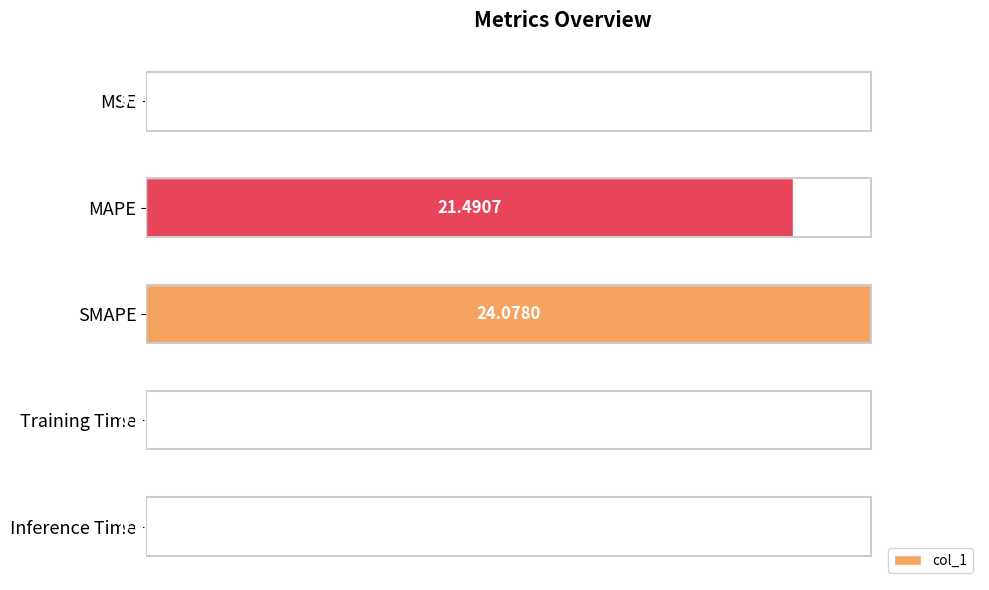

What is the change in value from MAPE to Training Time?

-21.4